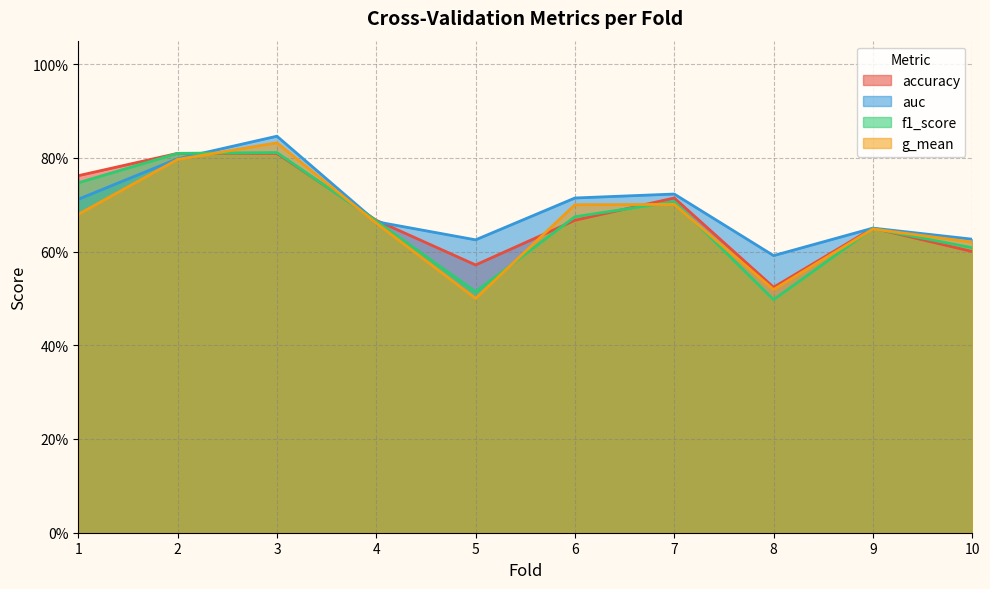

Is it true that accuracy equals 0.8 at 3?

True